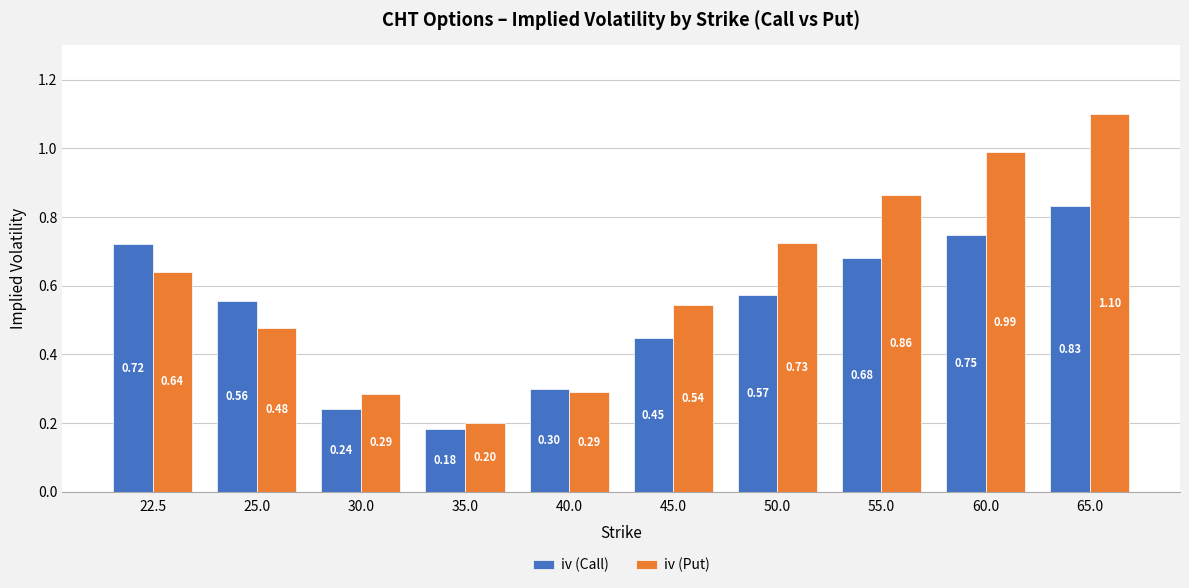

What is the label of the 7th bar from the right?

35.0